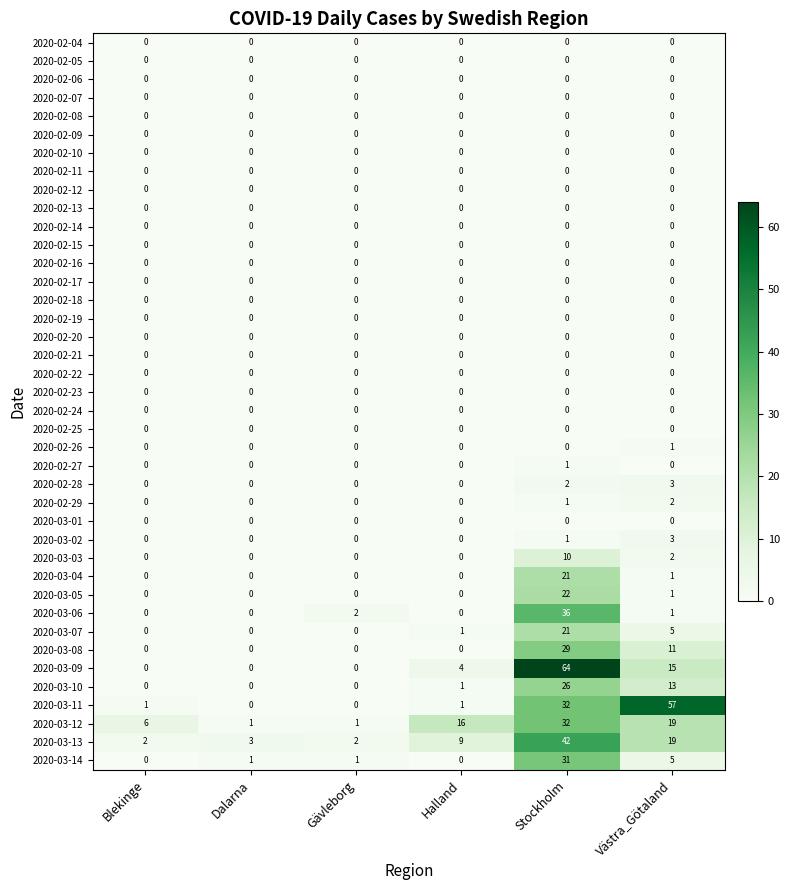

At which label is 2020-03-02 closest to 1?

Stockholm